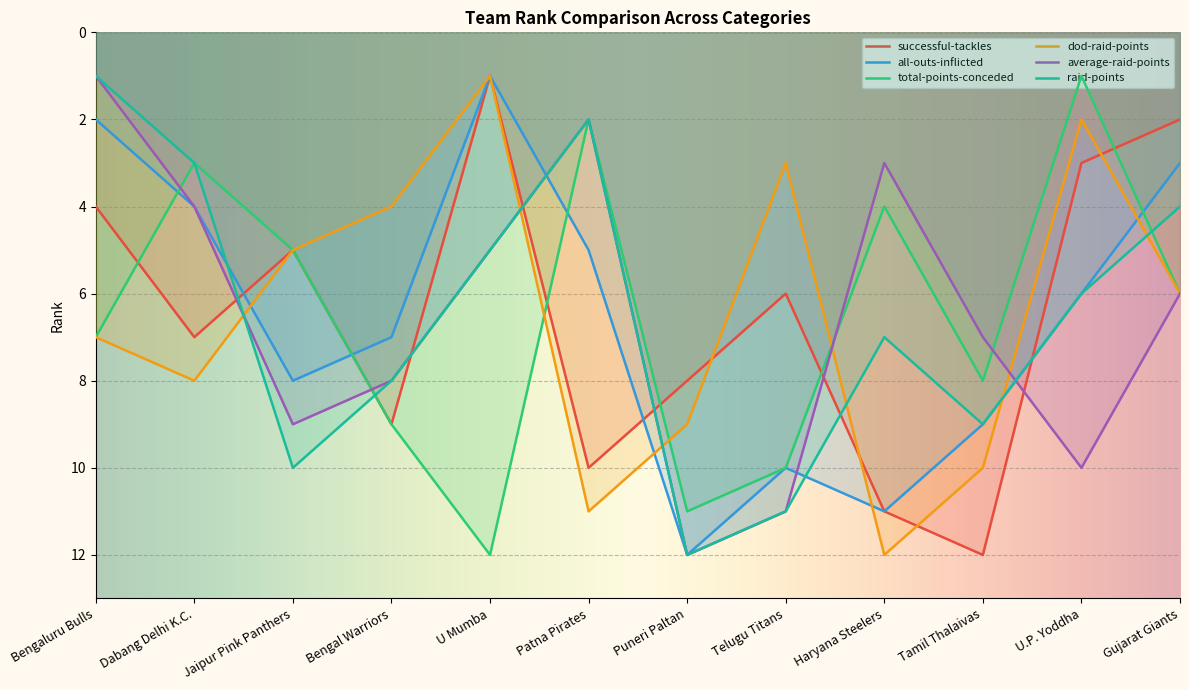

True or false: team-total-points-conceded_rank has more than 0 points higher than both neighbors.

True